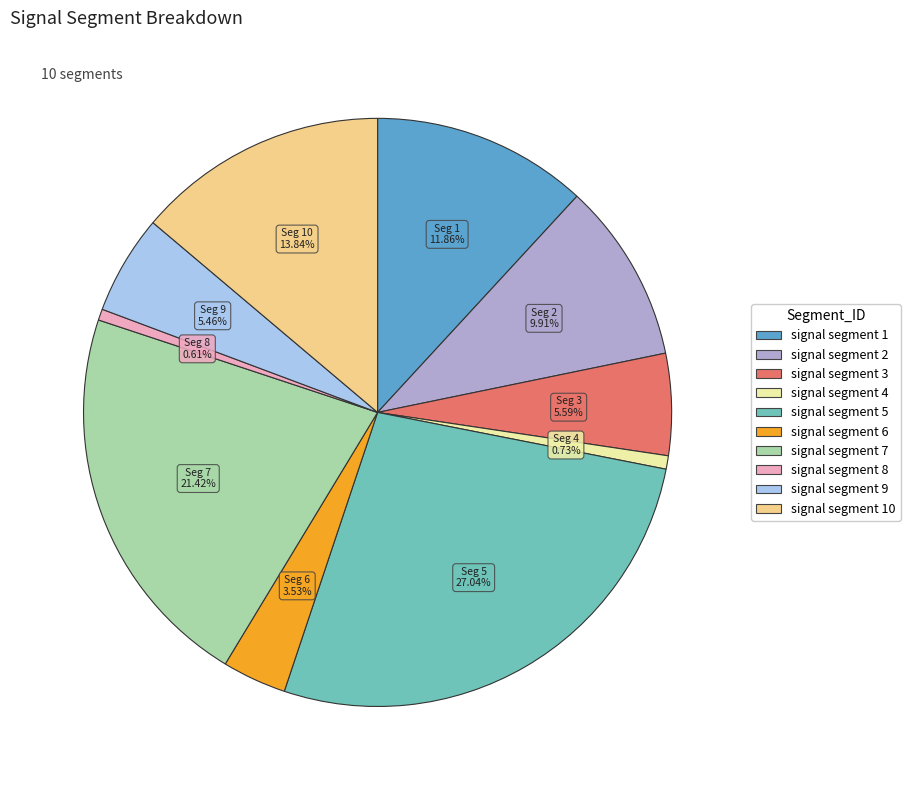

Is there any slice that represents more than half of the pie?

No